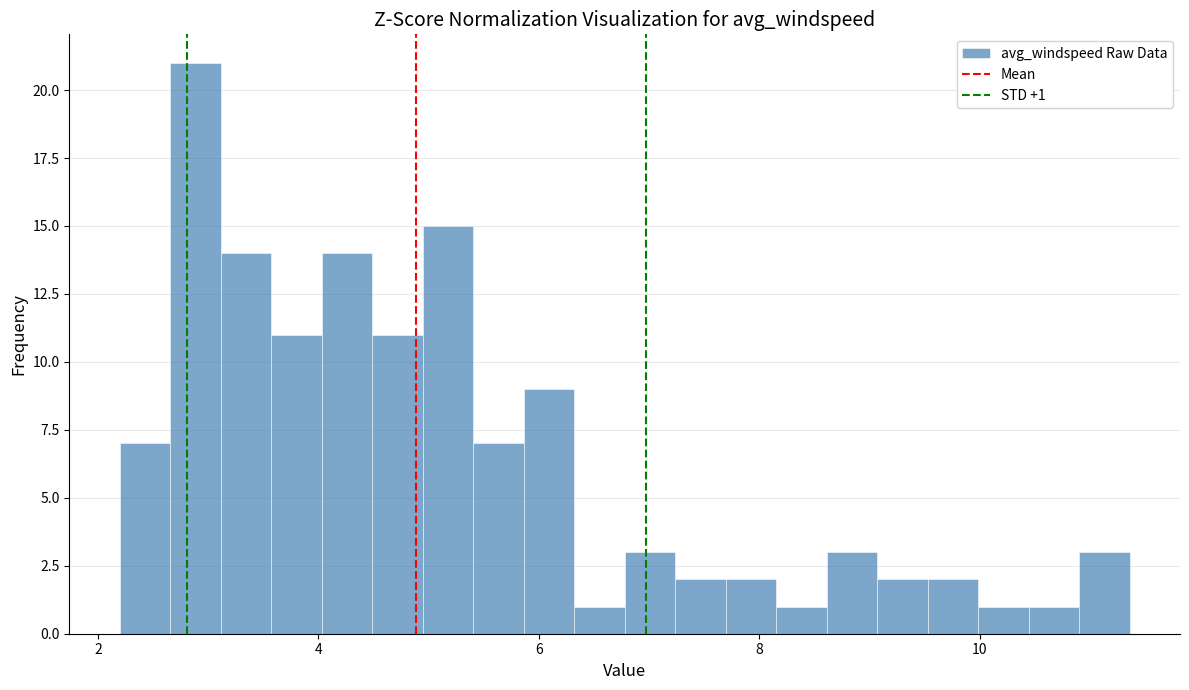

Read against the x-axis, roughly where is the centre of the tallest bar?

2.8